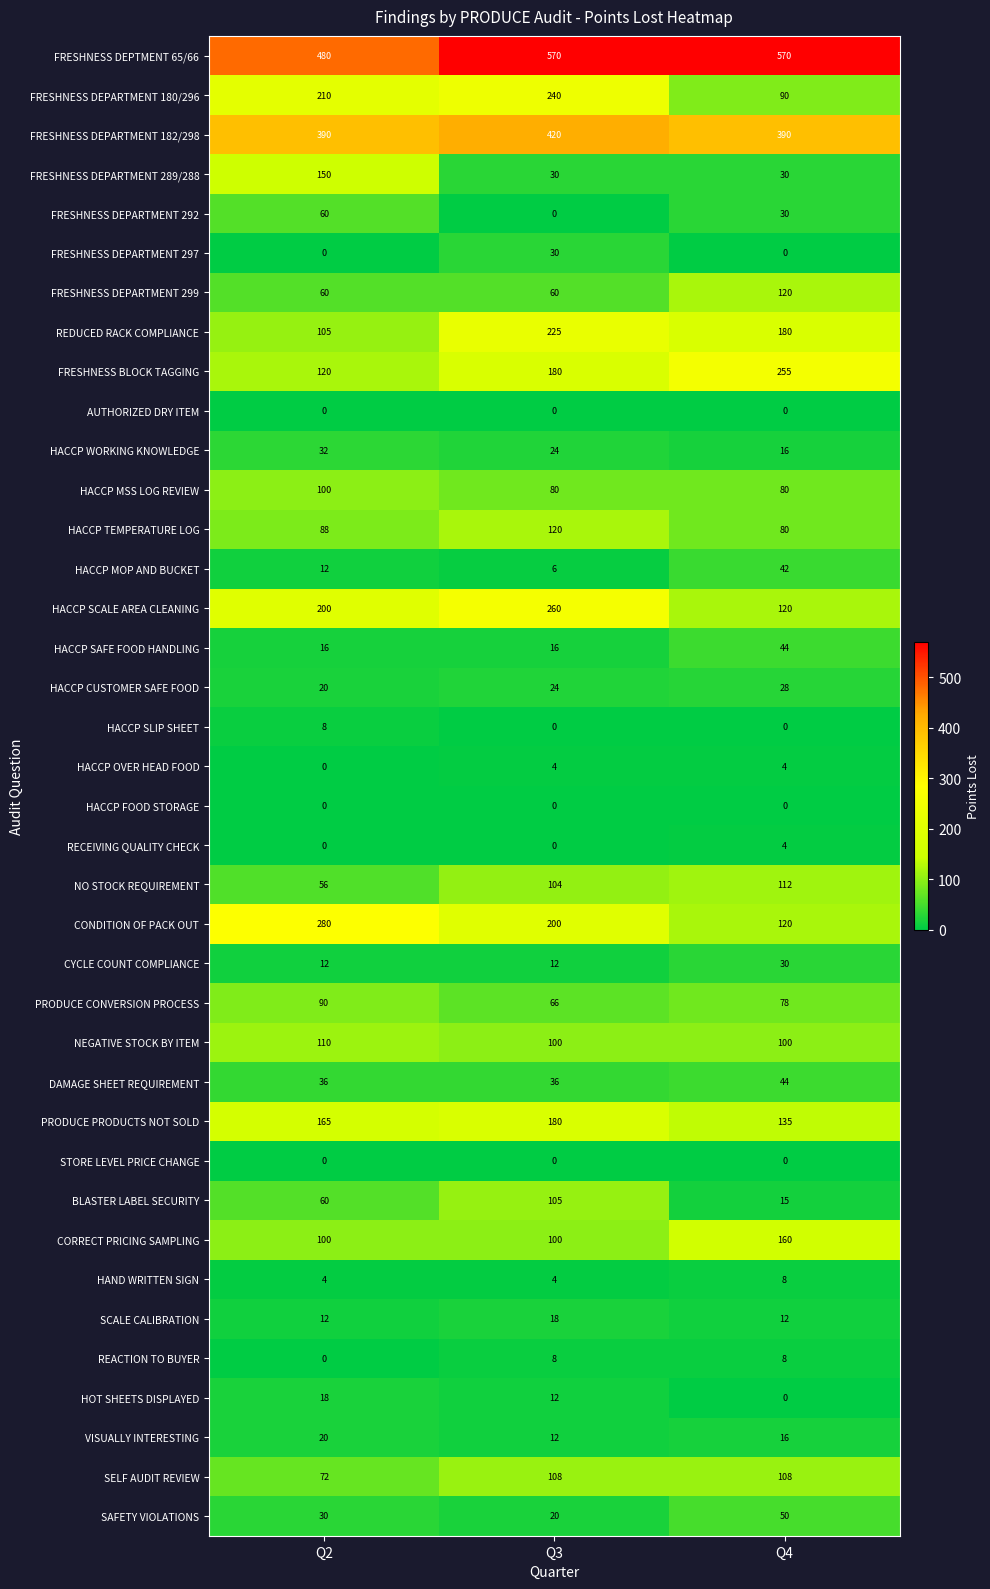

Where is HACCP CUSTOMER SAFE FOOD nearest to the value 24?

Q3